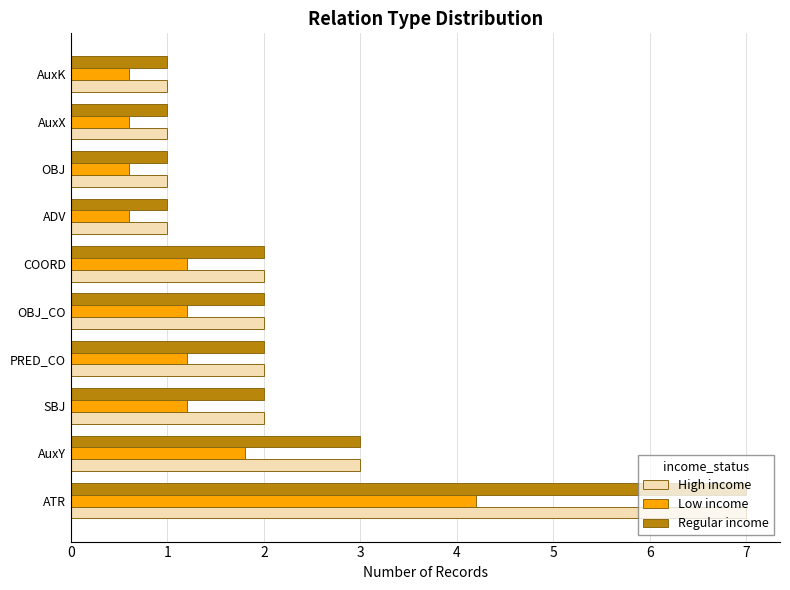

What is the maximum value for High income?

7.0